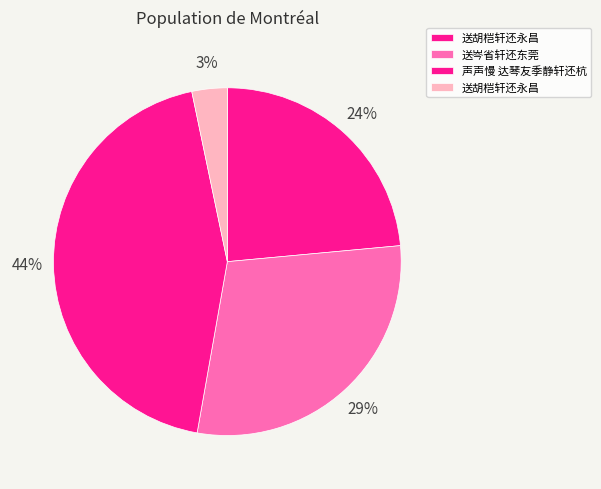

How many slices are in this pie chart?

4